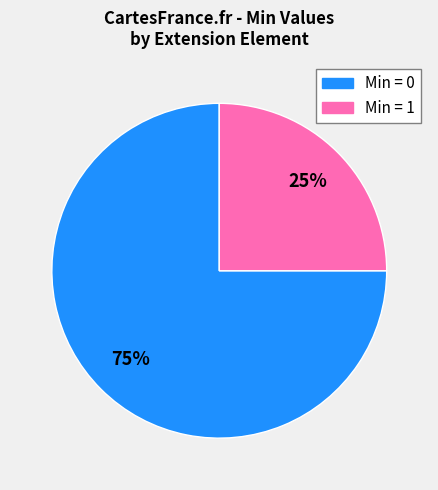

How many slices are in this pie chart?

2